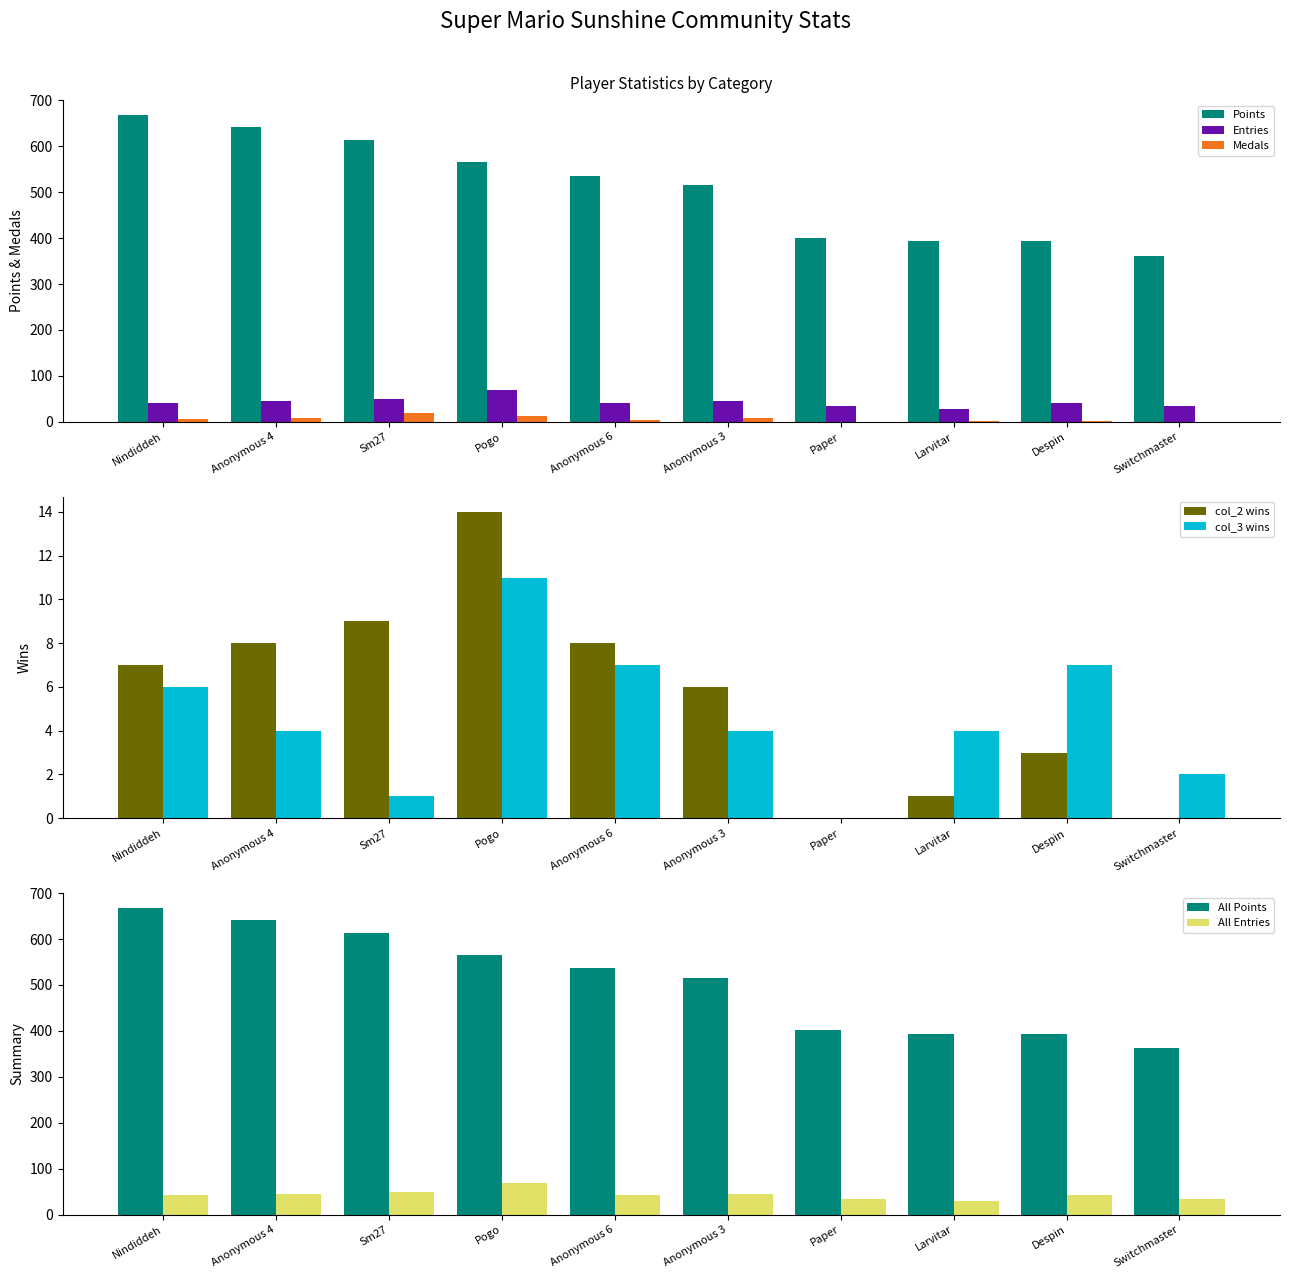

Is it true that col_3 wins equals 4 at Anonymous 3?

True